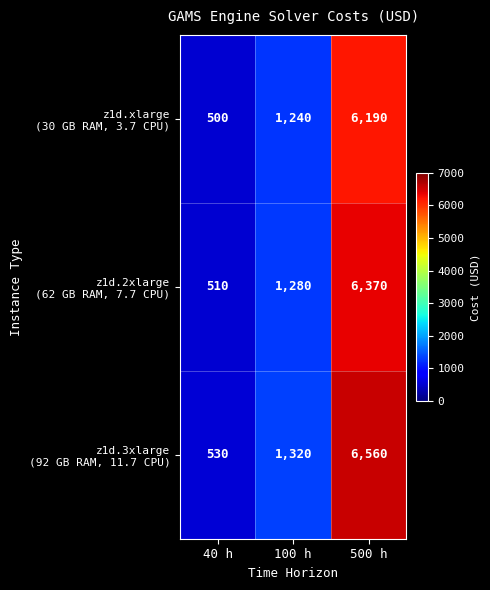

What is the total value across all series at 100 h?

3840